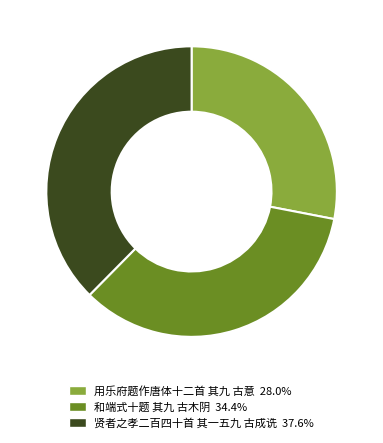

Is there a majority slice in this chart?

No